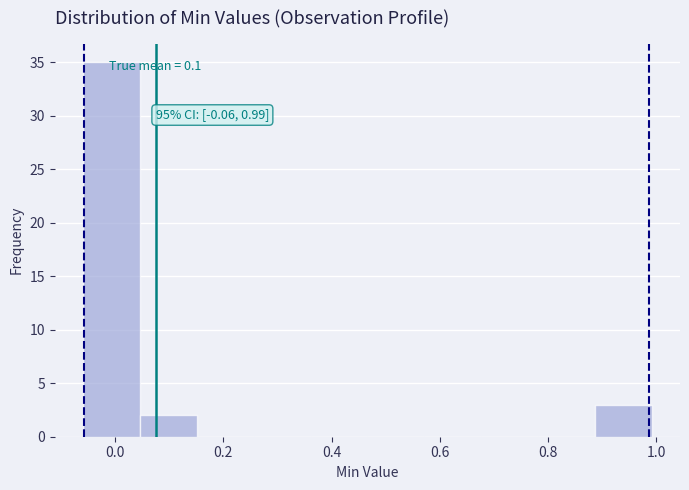

Over which range of the x-axis is the bar tallest?

-0.06 to 0.04